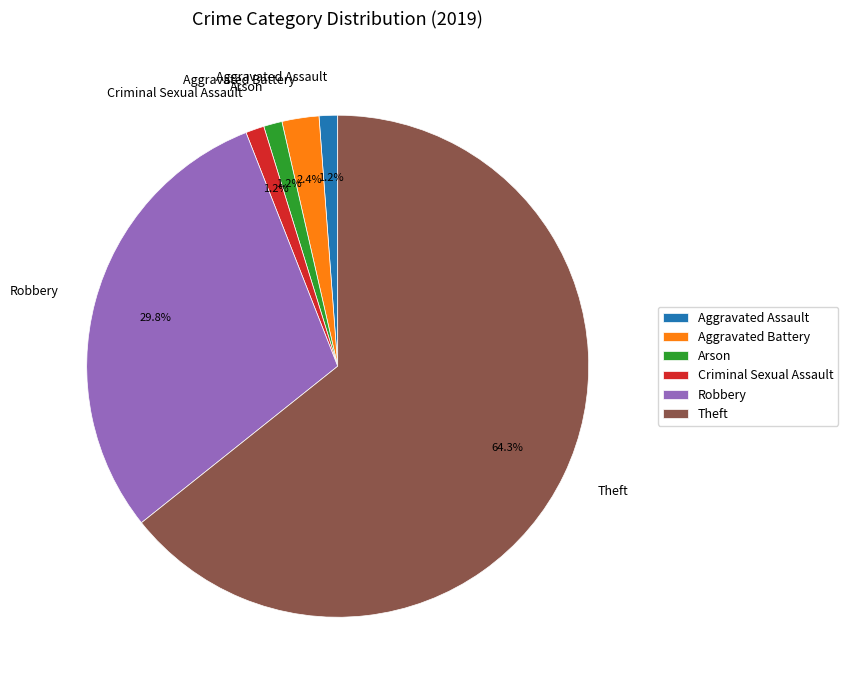

True or false: Theft accounts for 36% of the total.

False